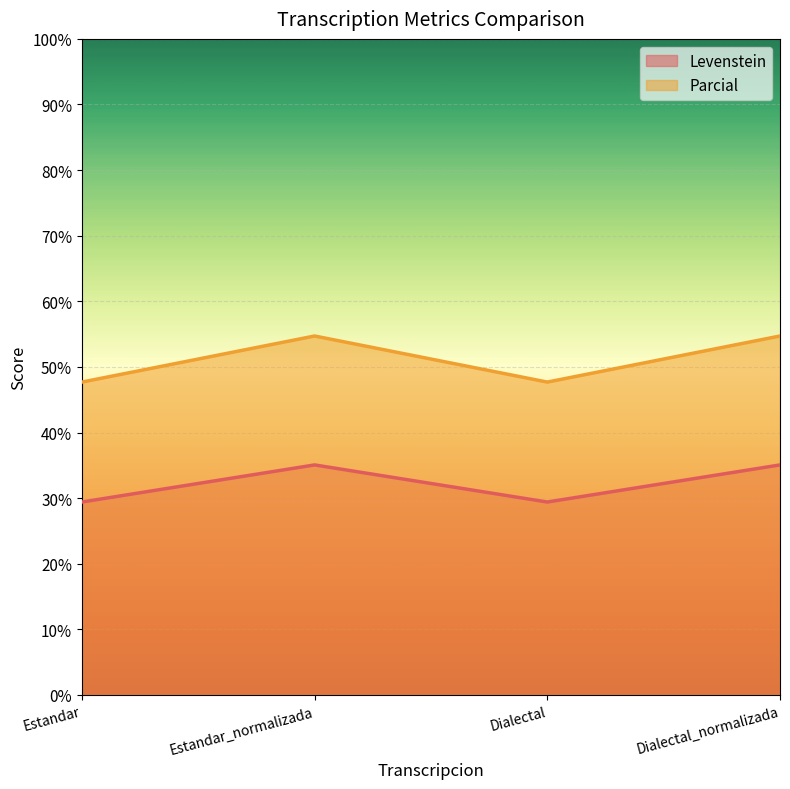

Rank the series by their maximum value, from lowest to highest.

Levenstein, Parcial